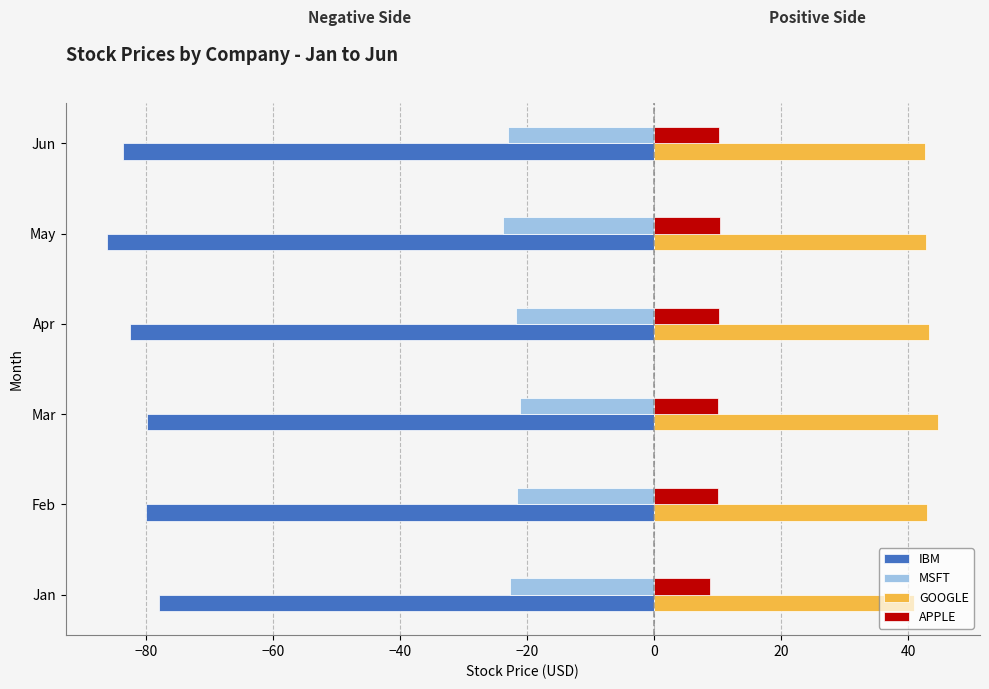

True or false: MSFT has a value of -28.3 at Apr.

False